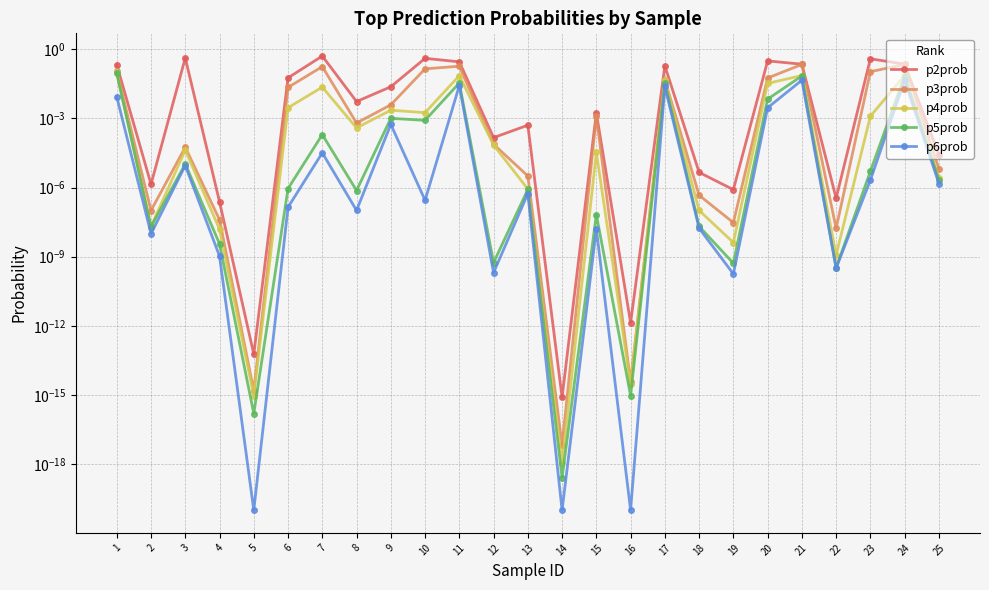

Reading left to right, transcribe all the data shown in this chart.

p2prob: 1=0.2	2=0.0	3=0.4	4=0.0	5=0.0	6=0.1	7=0.5	8=0.0	9=0.0	10=0.4	11=0.3	12=0.0	13=0.0	14=0.0	15=0.0	16=0.0	17=0.2	18=0.0	19=0.0	20=0.3	21=0.2	22=0.0	23=0.4	24=0.2	25=0.0
p3prob: 1=0.1	2=0.0	3=0.0	4=0.0	5=0.0	6=0.0	7=0.2	8=0.0	9=0.0	10=0.1	11=0.2	12=0.0	13=0.0	14=0.0	15=0.0	16=0.0	17=0.0	18=0.0	19=0.0	20=0.1	21=0.2	22=0.0	23=0.1	24=0.2	25=0.0
p4prob: 1=0.1	2=0.0	3=0.0	4=0.0	5=0.0	6=0.0	7=0.0	8=0.0	9=0.0	10=0.0	11=0.1	12=0.0	13=0.0	14=0.0	15=0.0	16=0.0	17=0.0	18=0.0	19=0.0	20=0.0	21=0.1	22=0.0	23=0.0	24=0.1	25=0.0
p5prob: 1=0.1	2=0.0	3=0.0	4=0.0	5=0.0	6=0.0	7=0.0	8=0.0	9=0.0	10=0.0	11=0.0	12=0.0	13=0.0	14=0.0	15=0.0	16=0.0	17=0.0	18=0.0	19=0.0	20=0.0	21=0.1	22=0.0	23=0.0	24=0.1	25=0.0
p6prob: 1=0.0	2=0.0	3=0.0	4=0.0	5=0.0	6=0.0	7=0.0	8=0.0	9=0.0	10=0.0	11=0.0	12=0.0	13=0.0	14=0.0	15=0.0	16=0.0	17=0.0	18=0.0	19=0.0	20=0.0	21=0.0	22=0.0	23=0.0	24=0.0	25=0.0